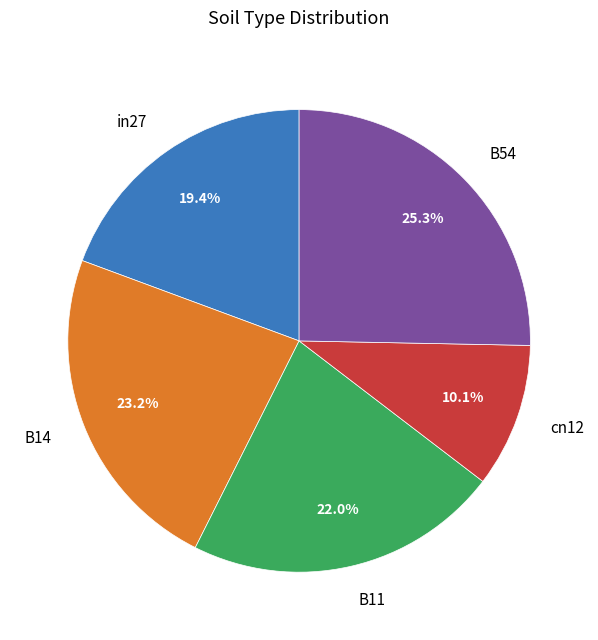

Which category has the biggest portion of the pie?

B54